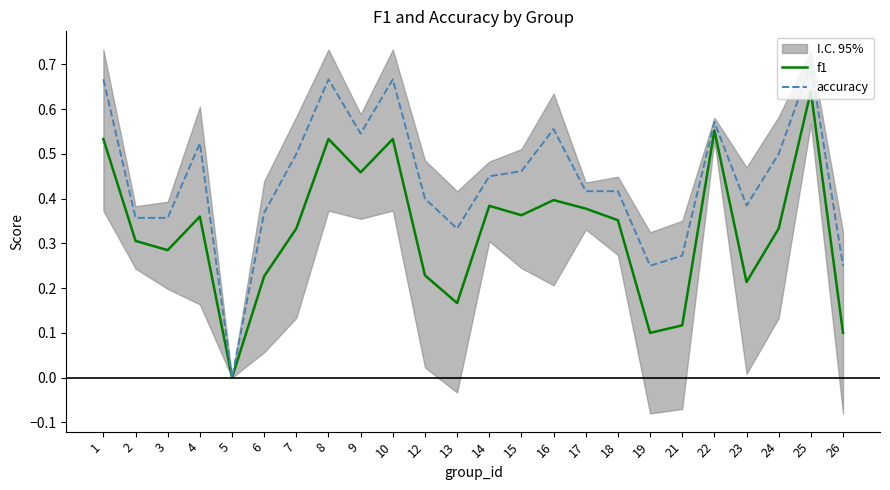

Which label corresponds to the largest value in the chart?

25